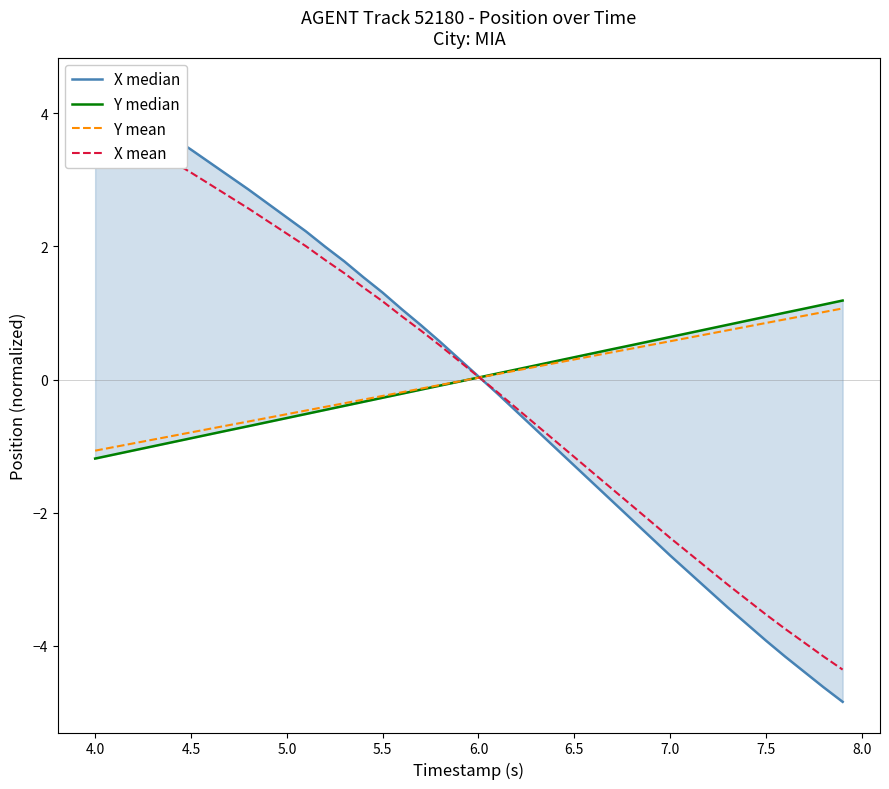

Where does the Y mean series first go above 0?

6.0